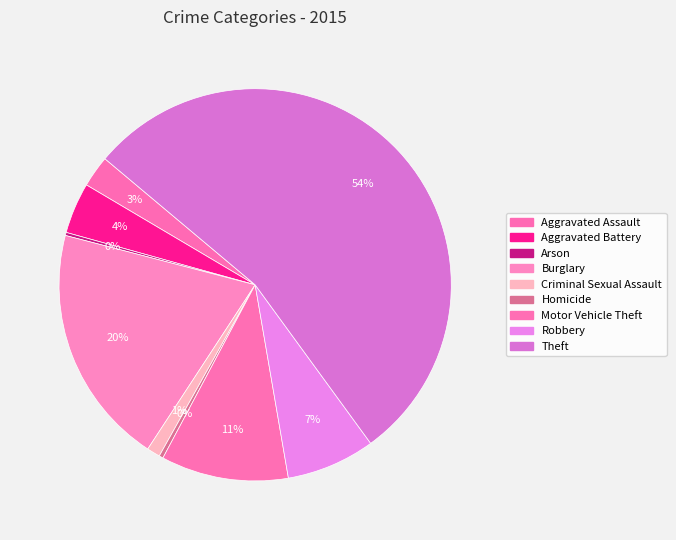

The Motor Vehicle Theft slice represents 24% of the pie. True or false?

False